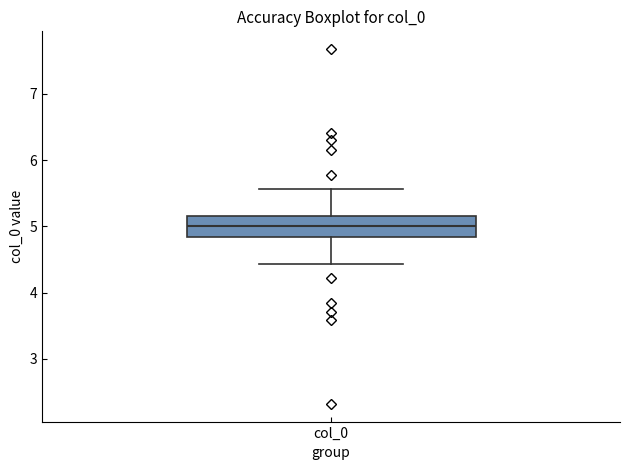

Transcribe this box plot: give where the median line is, the range the box spans, and where the two whiskers end, as read against the y-axis. The values are not printed on the chart, so give them approximately, as read against the axis.

median 5.0, box 4.8 to 5.2, whiskers 4.4 to 5.6